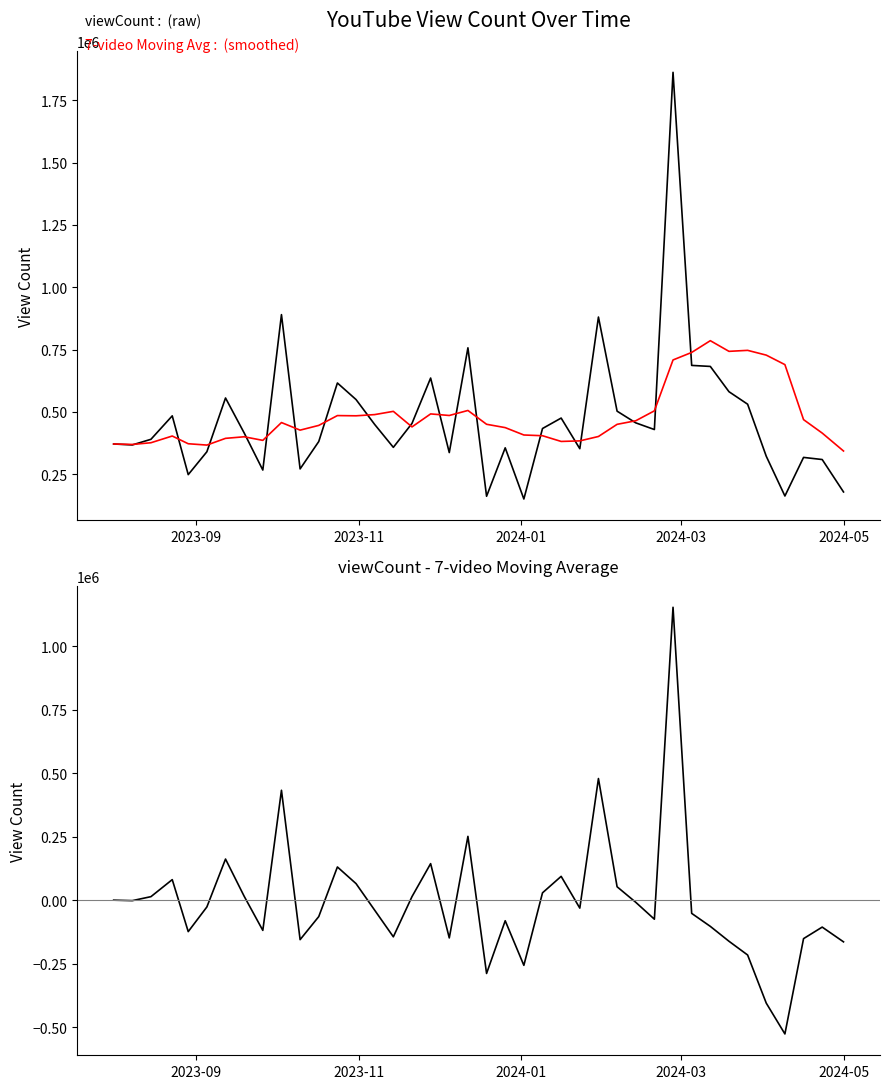

True or false: viewCount and viewCount - MA cross at least once.

False